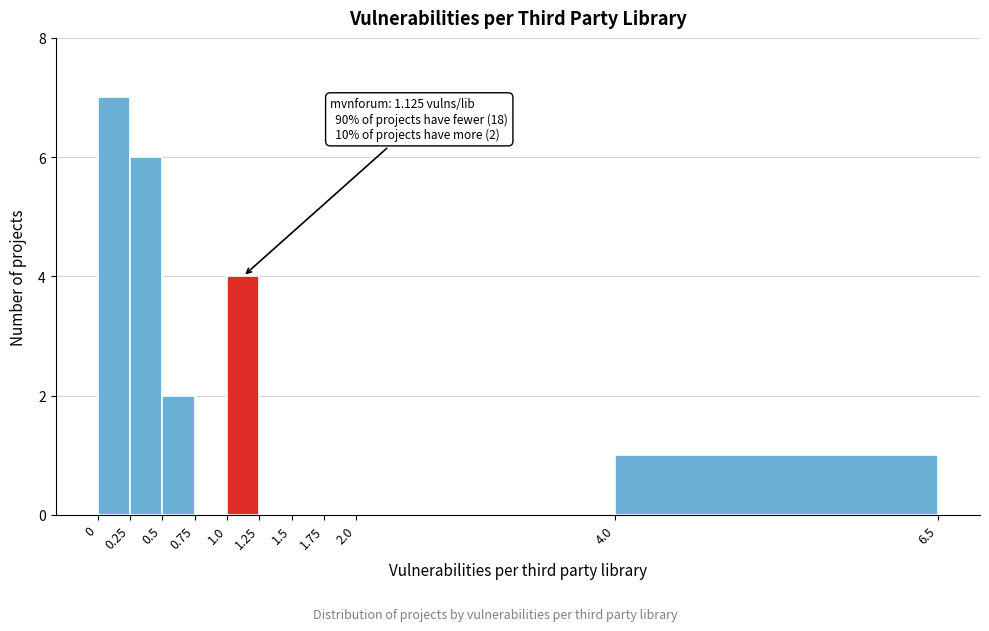

Which range on the x-axis has the tallest bar?

0 to 0.25